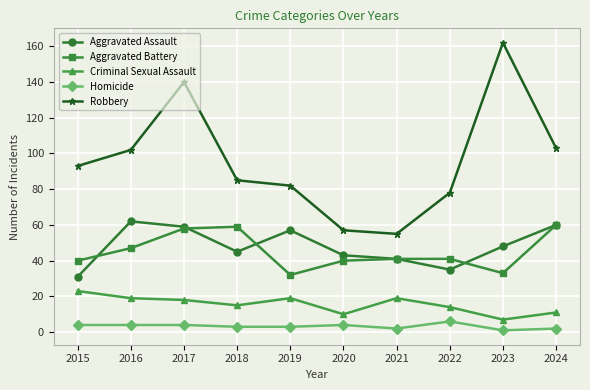

Does the chart display data point markers on the line(s)?

Yes